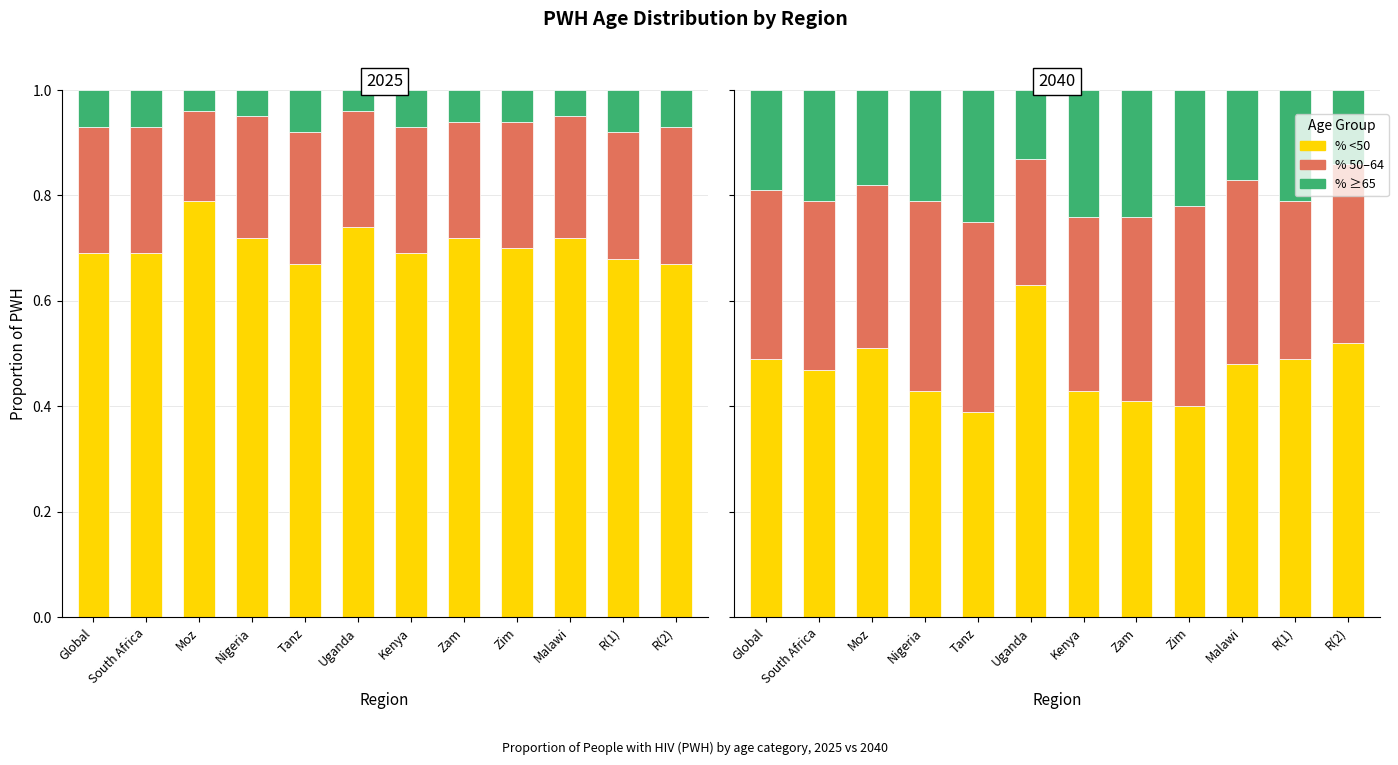

Which category has the highest value in the % ≥65 series?

Tanz